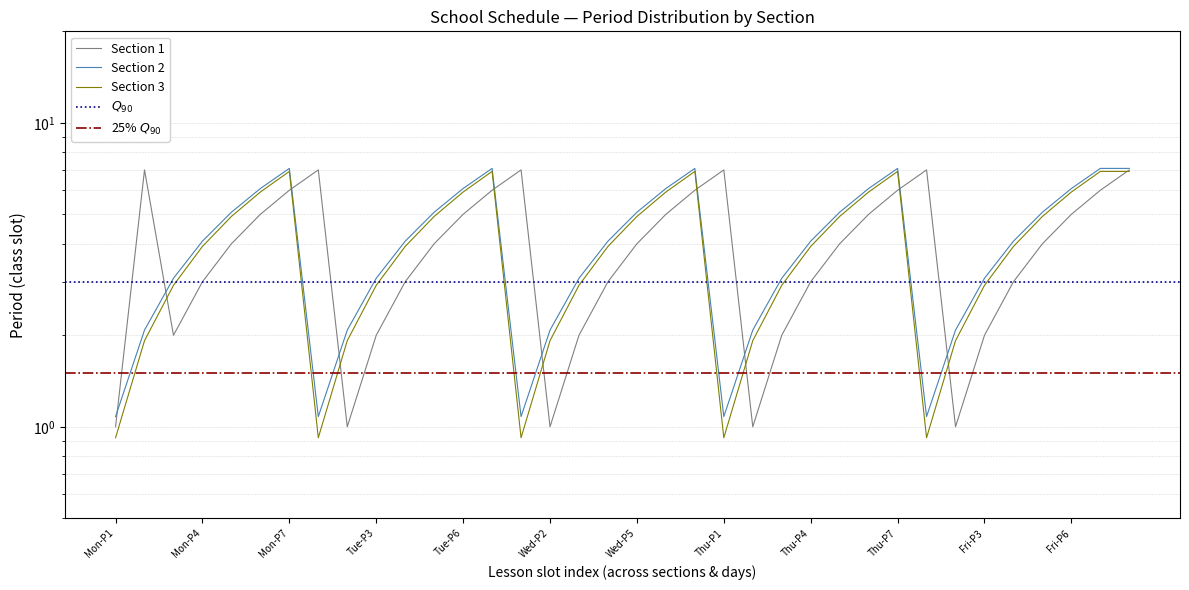

Reading right to left, extract all data points from this chart.

Section 1: 7.0	6.0	5.0	4.0	3.0	2.0	1.0	7.0	6.0	5.0	4.0	3.0	2.0	1.0	7.0	6.0	5.0	4.0	3.0	2.0	1.0	7.0	6.0	5.0	4.0	3.0	2.0	1.0	7.0	6.0	5.0	4.0	3.0	2.0	7.0	1.0
Section 2: 7.1	7.1	6.1	5.1	4.1	3.1	2.1	1.1	7.1	6.1	5.1	4.1	3.1	2.1	1.1	7.1	6.1	5.1	4.1	3.1	2.1	1.1	7.1	6.1	5.1	4.1	3.1	2.1	1.1	7.1	6.1	5.1	4.1	3.1	2.1	1.1
Section 3: 6.9	6.9	5.9	4.9	3.9	2.9	1.9	0.9	6.9	5.9	4.9	3.9	2.9	1.9	0.9	6.9	5.9	4.9	3.9	2.9	1.9	0.9	6.9	5.9	4.9	3.9	2.9	1.9	0.9	6.9	5.9	4.9	3.9	2.9	1.9	0.9